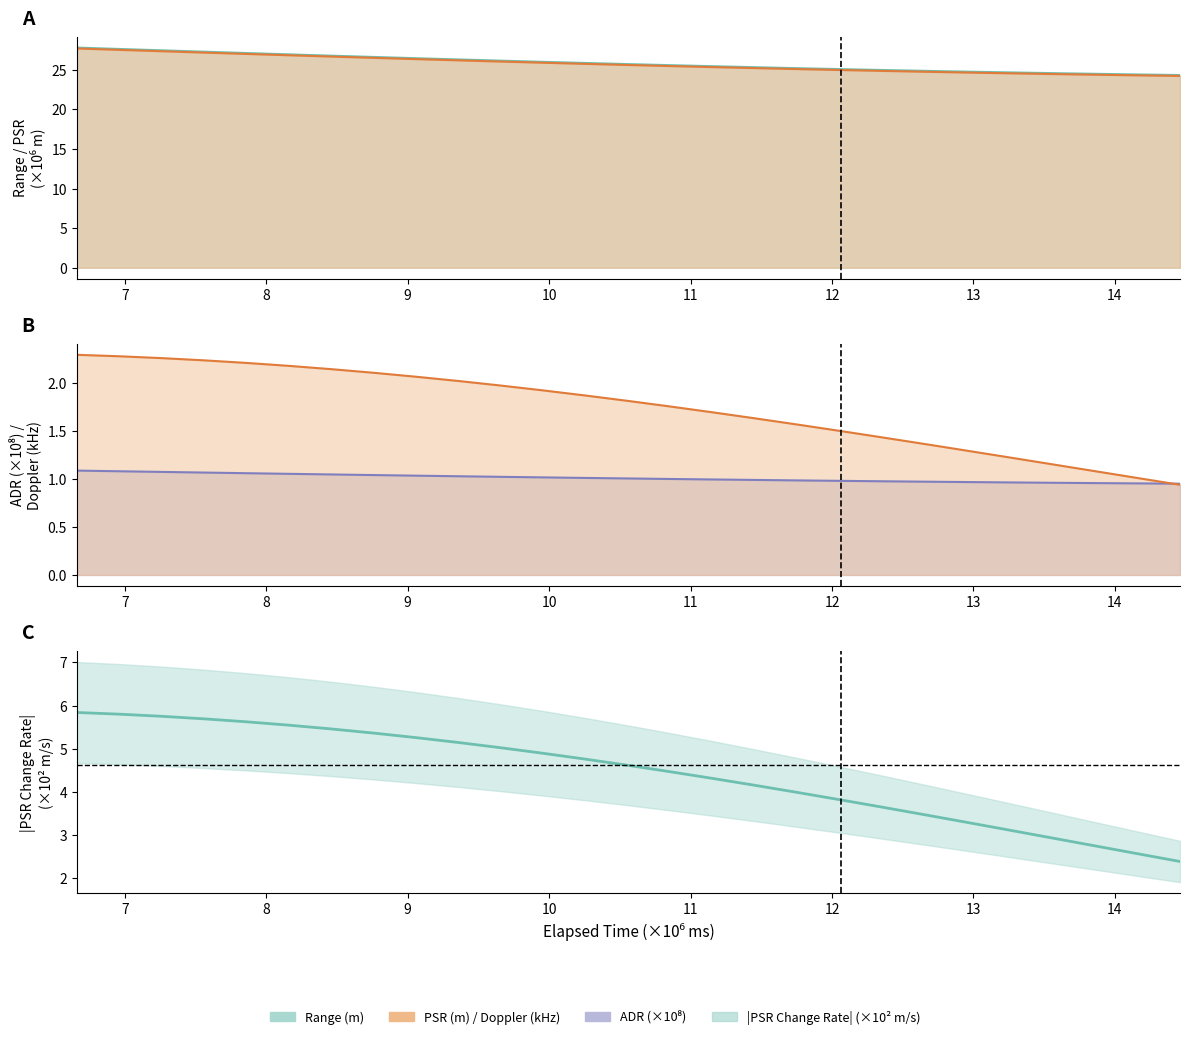

List the labels in order of ADR value, largest first.

6660000, 6960000, 7260000, 7560000, 7860000, 8160000, 8460000, 8760000, 9060000, 9360000, 9660000, 9960000, 10260000, 10560000, 10860000, 11160000, 11460000, 11760000, 12060000, 12360000, 12660000, 12960000, 13260000, 13560000, 13860000, 14160000, 14460000